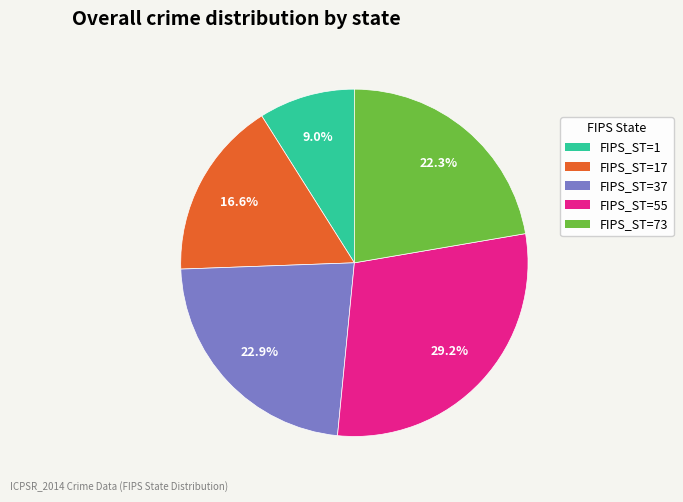

What is the ratio of the value at FIPS_ST=55 to the value at FIPS_ST=73?

1.3